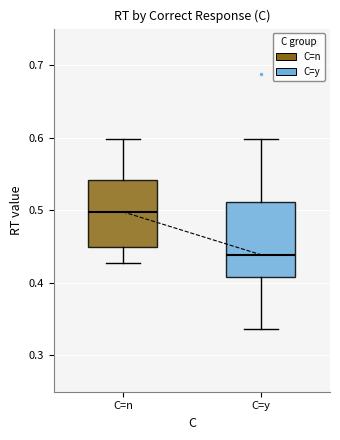

Which box's median line is the lowest?

C=y